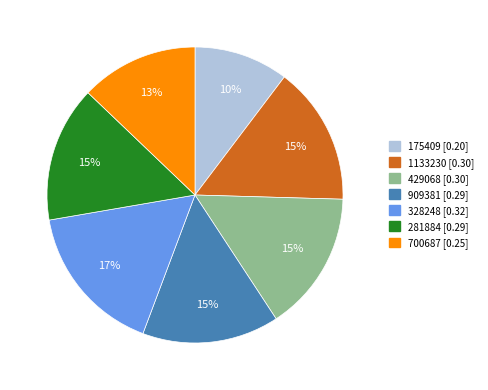

Does any single category account for the majority?

No